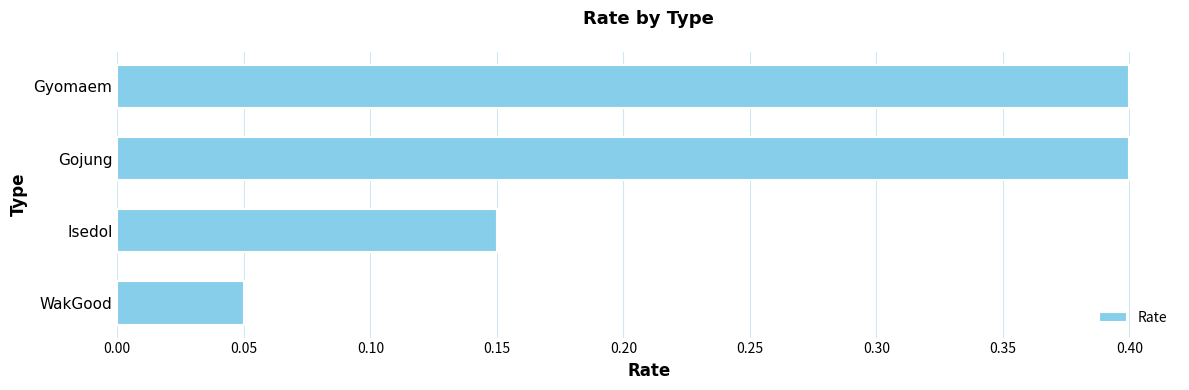

At which category does the chart reach its minimum across all series?

WakGood